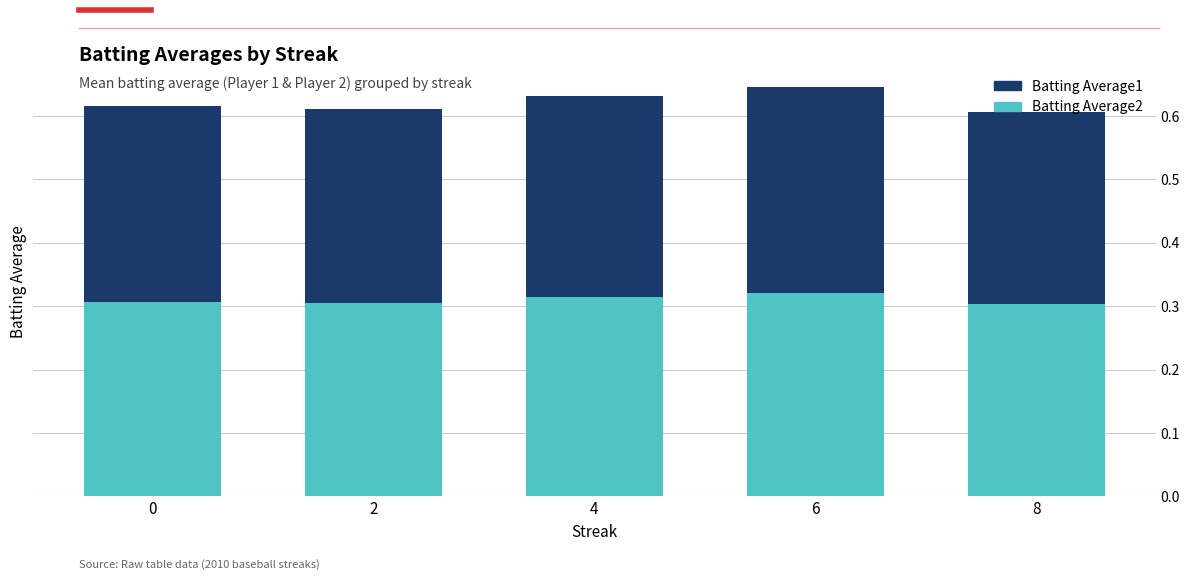

Count the Batting Average2 values in the range 0 to 1.

5